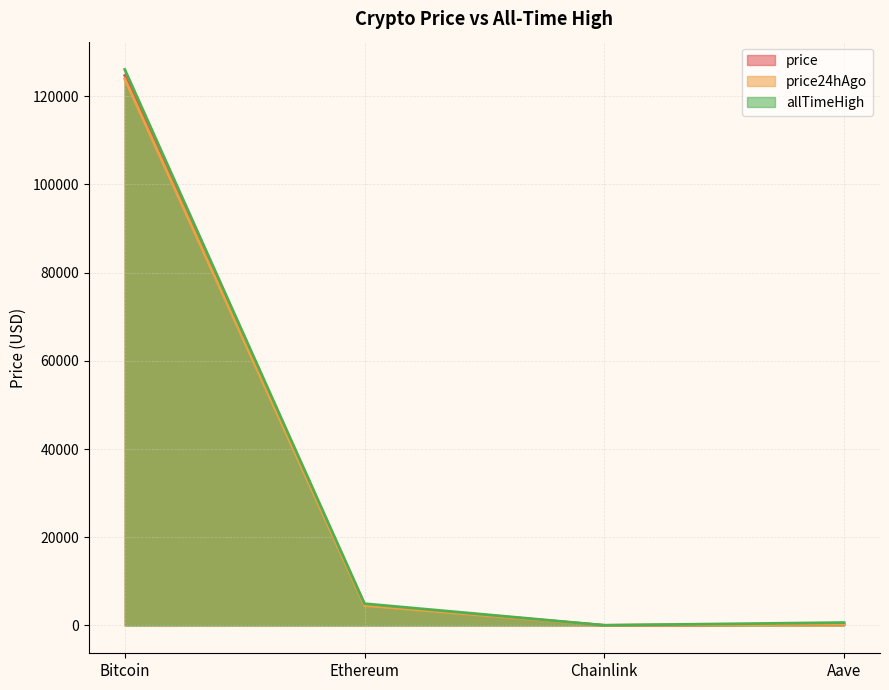

Which category has the lowest value across all series?

Chainlink